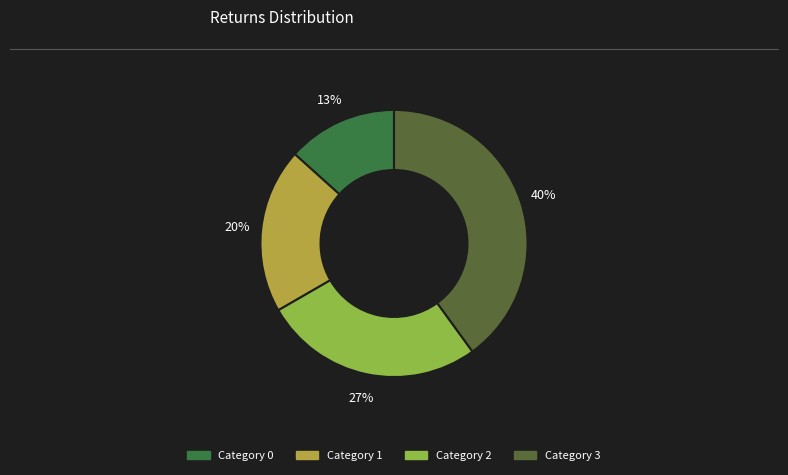

How many slices are in this pie chart?

4